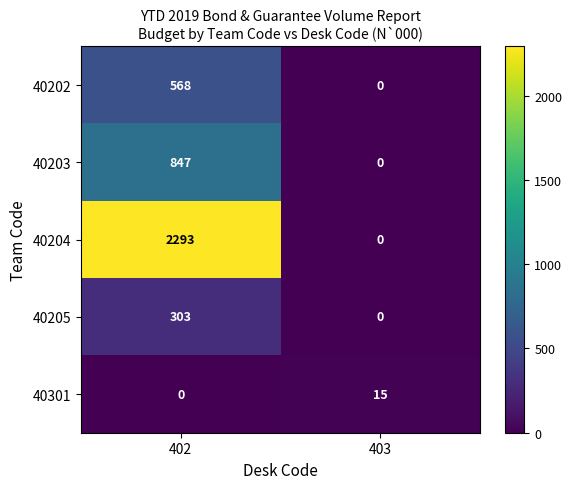

How many series are shown in this chart?

5